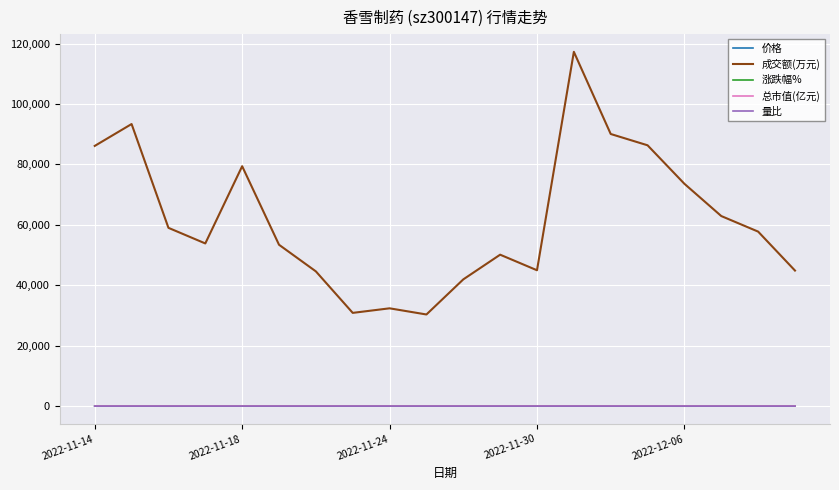

What is the maximum value shown in the chart?

117258.0